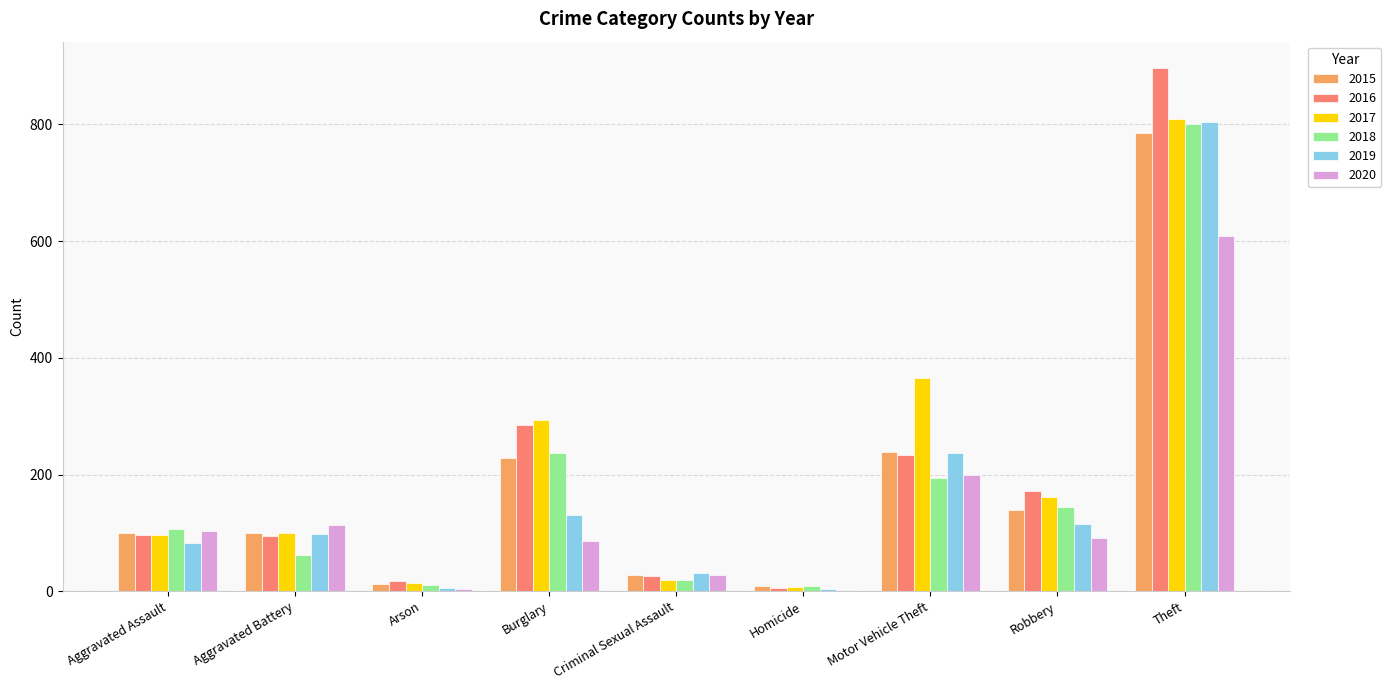

At which label is 2018 closest to 404?

Burglary